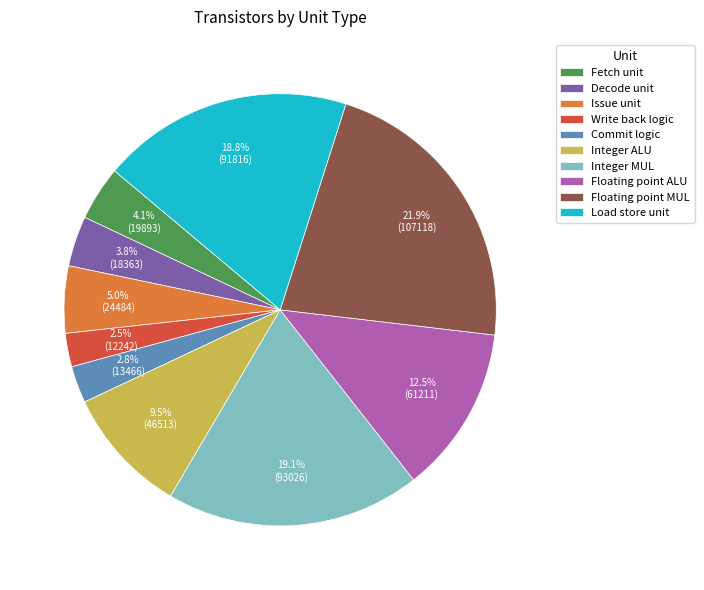

Is it true that Commit logic is 3% of the pie?

True